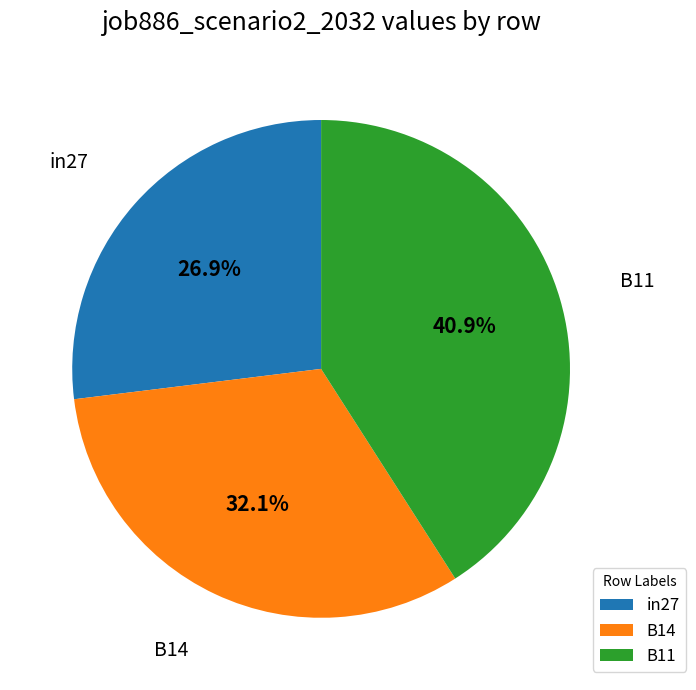

Is there a majority slice in this chart?

No